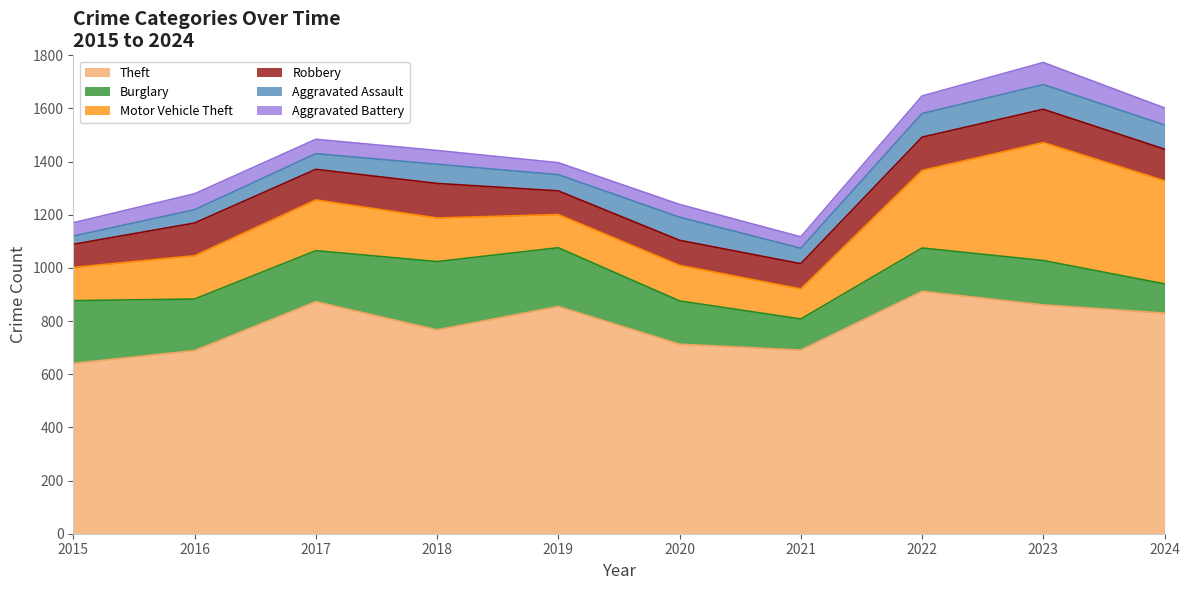

Where is Motor Vehicle Theft nearest to the value 278?

2022